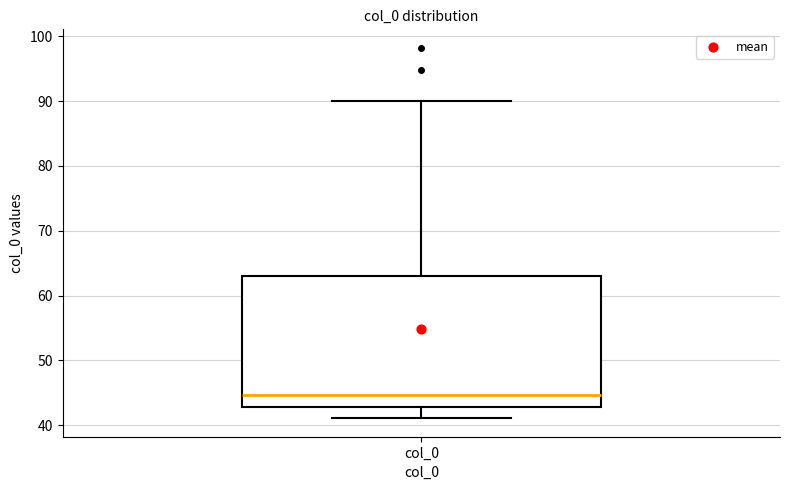

Transcribe this box plot: give where the median line is, the range the box spans, and where the two whiskers end, as read against the y-axis. The values are not printed on the chart, so give them approximately, as read against the axis.

median 45, box 43 to 63, whiskers 41 to 90